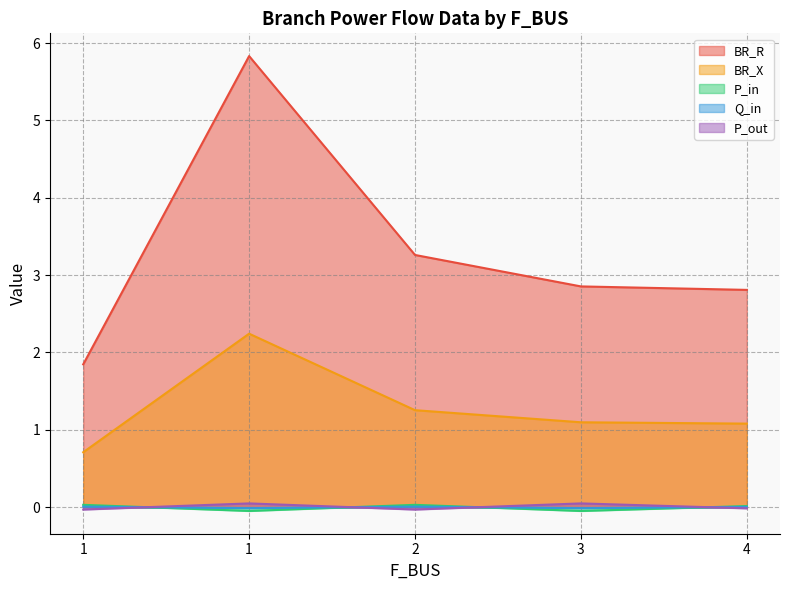

Does the chart have visible grid lines?

Yes